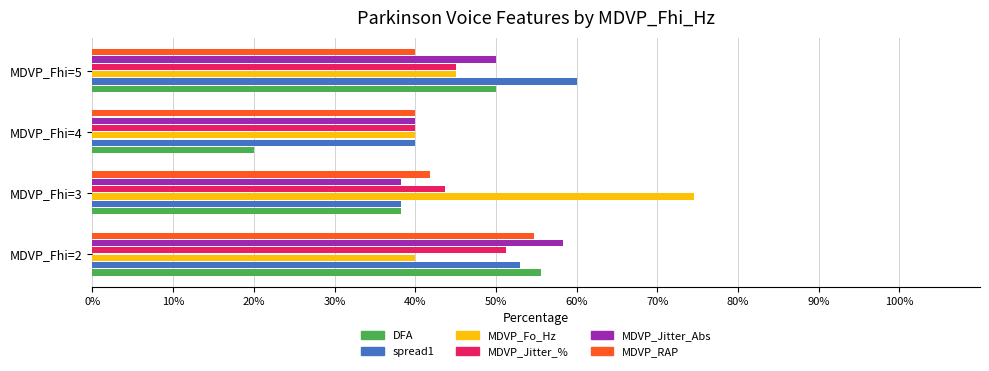

What is the difference between the spread1 values at MDVP_Fhi=2 and MDVP_Fhi=4?

13.0